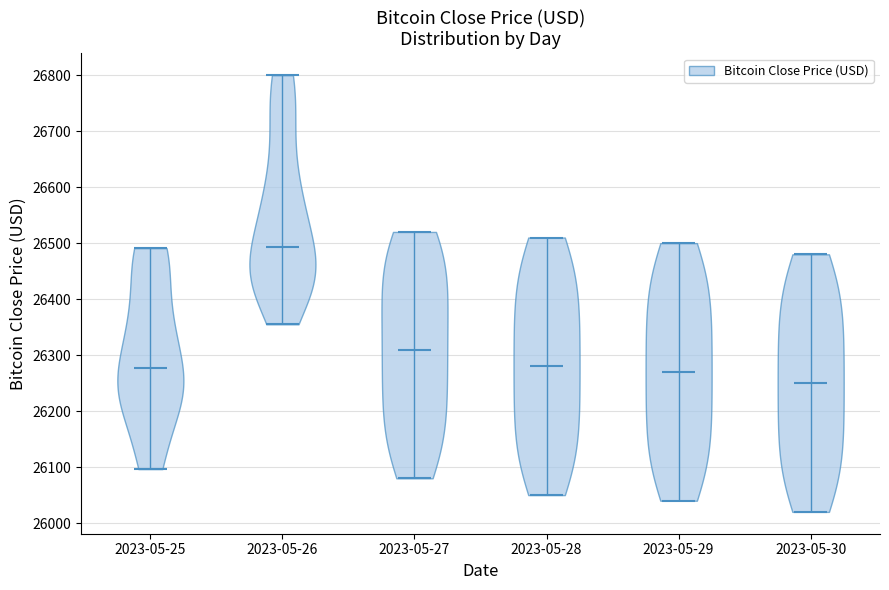

Reading left to right, read every violin against the y-axis: where its median line is, and the lowest and highest points it reaches. The values are not printed on the chart, so give them approximately, as read against the axis.

2023-05-25: median line 26280, lowest point 26100, highest point 26490
2023-05-26: median line 26490, lowest point 26360, highest point 26800
2023-05-27: median line 26310, lowest point 26080, highest point 26520
2023-05-28: median line 26280, lowest point 26050, highest point 26510
2023-05-29: median line 26270, lowest point 26040, highest point 26500
2023-05-30: median line 26250, lowest point 26020, highest point 26480